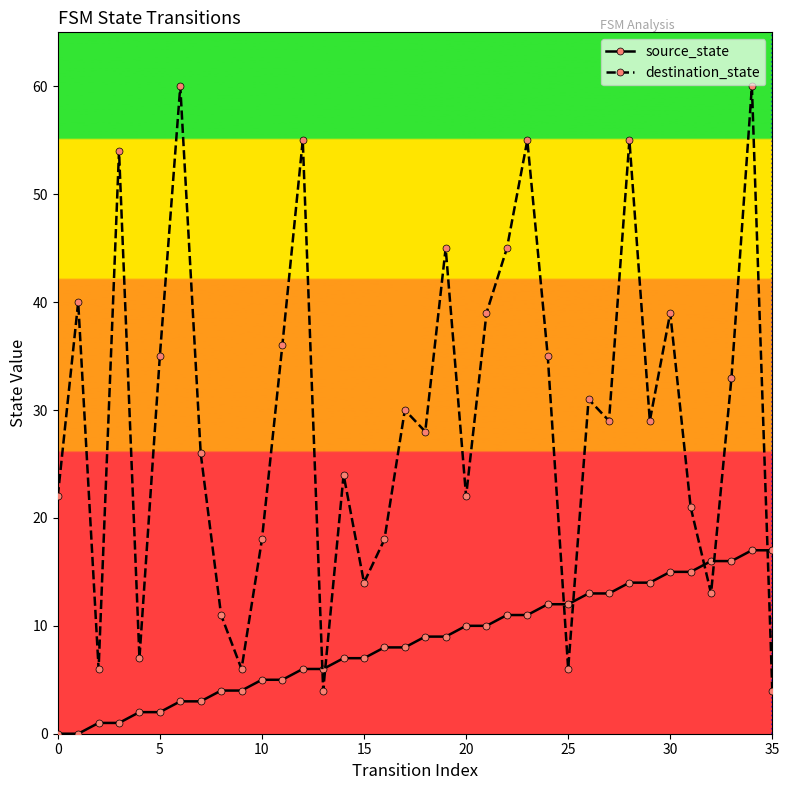

Rank the series by their maximum value, from lowest to highest.

source_state, destination_state